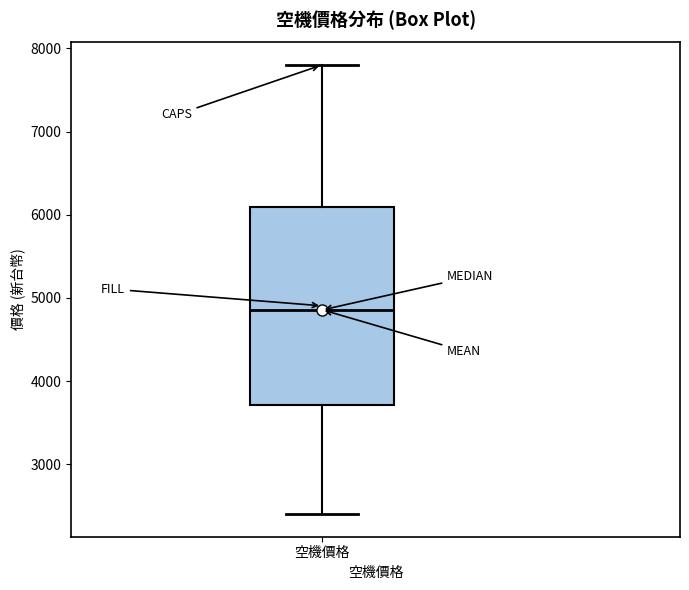

Transcribe this box plot: give where the median line is, the range the box spans, and where the two whiskers end, as read against the y-axis. The values are not printed on the chart, so give them approximately, as read against the axis.

median 4900, box 3700 to 6100, whiskers 2400 to 7800